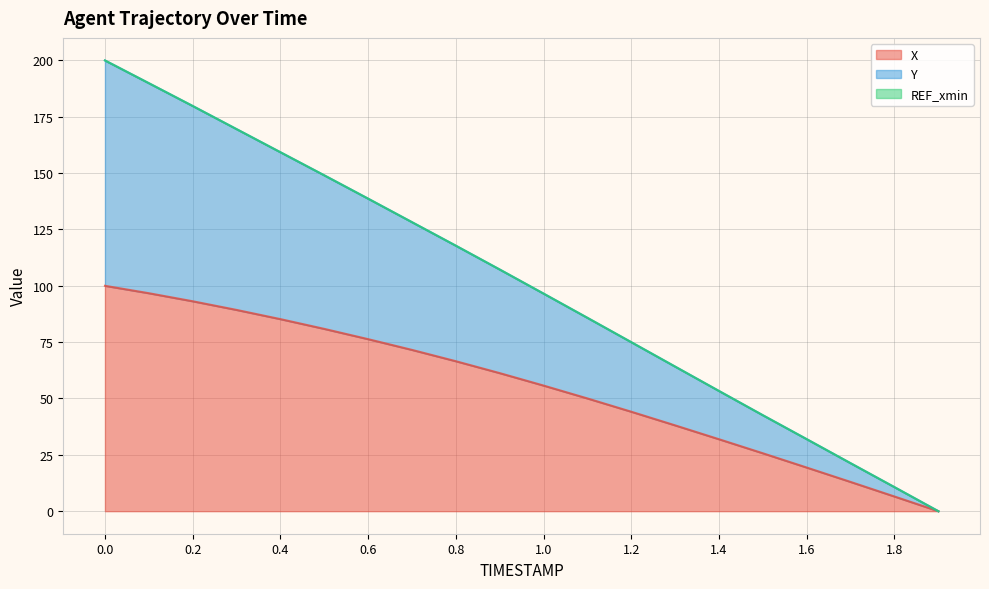

What is the average value of the X series?

55.3